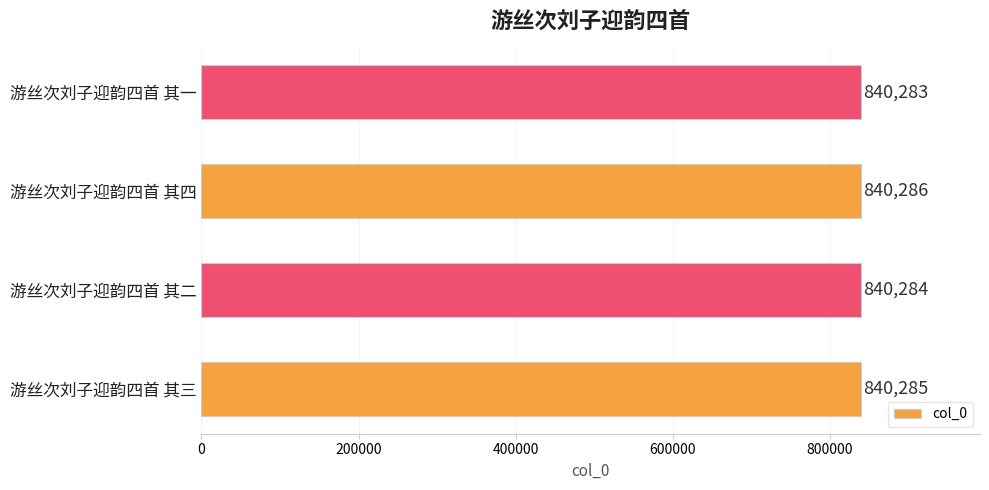

What is the ratio of the value at 游丝次刘子迎韵四首 其三 to the value at 游丝次刘子迎韵四首 其二?

1.0